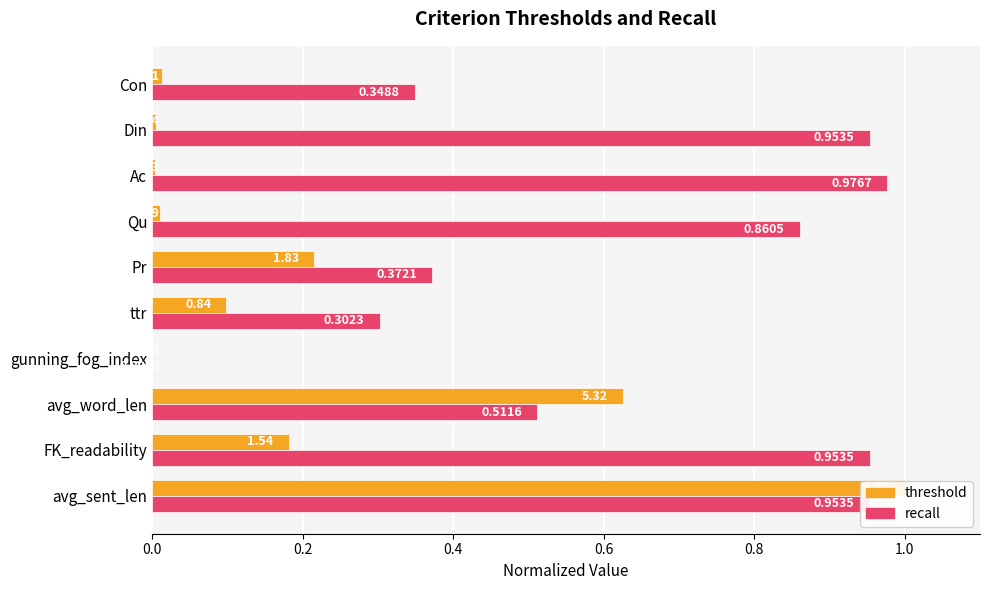

What is the difference between the second highest and minimum values in the recall series?

1.0